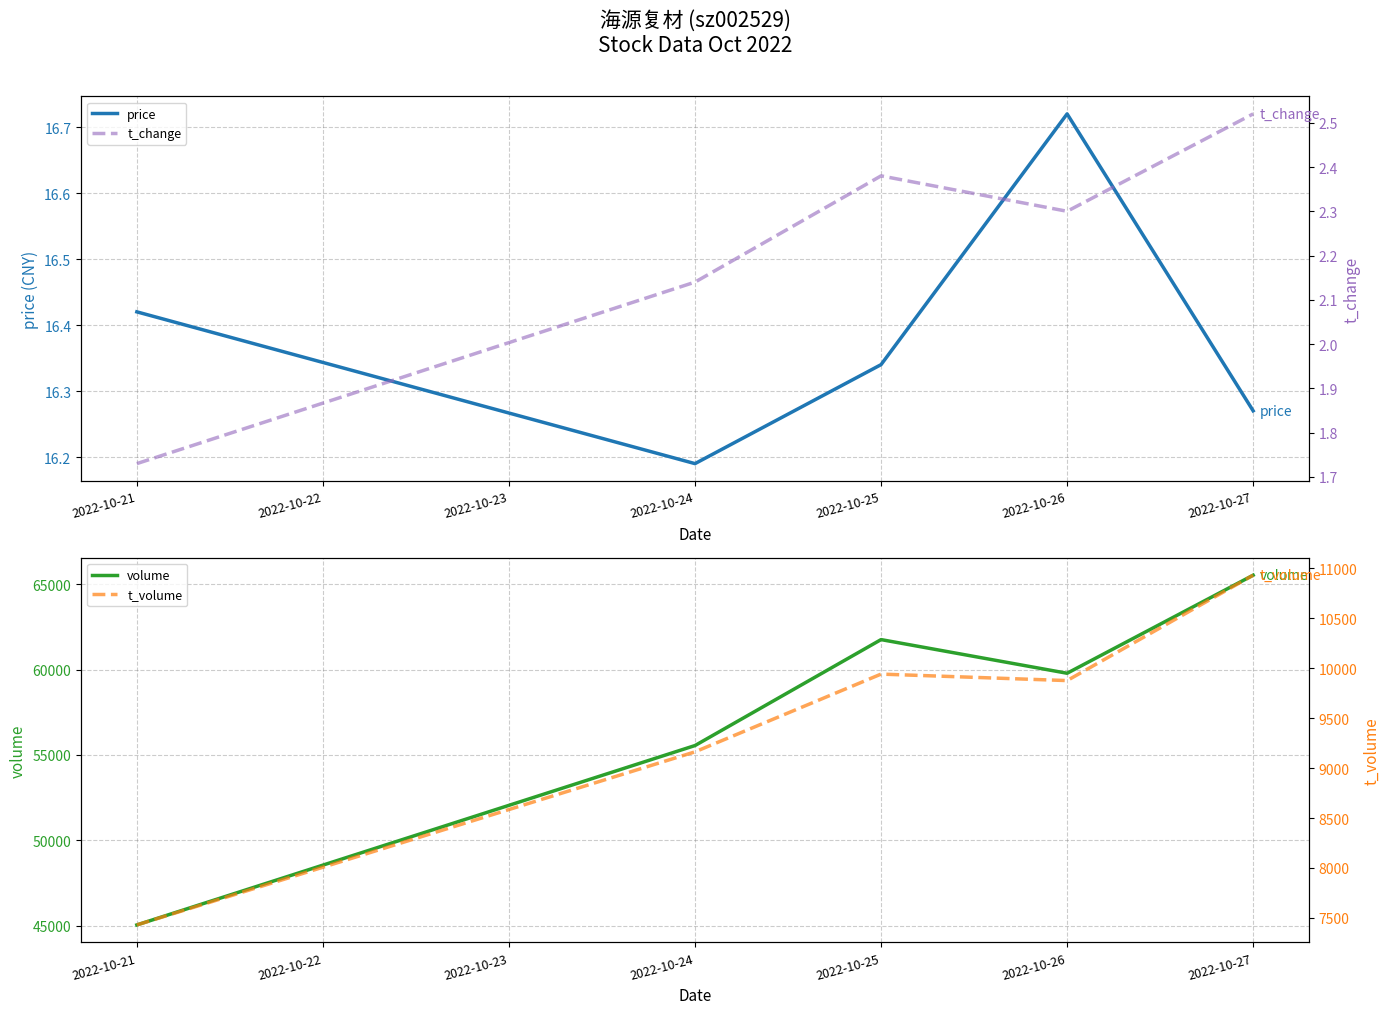

Which category has the highest value in the price series?

2022-10-26